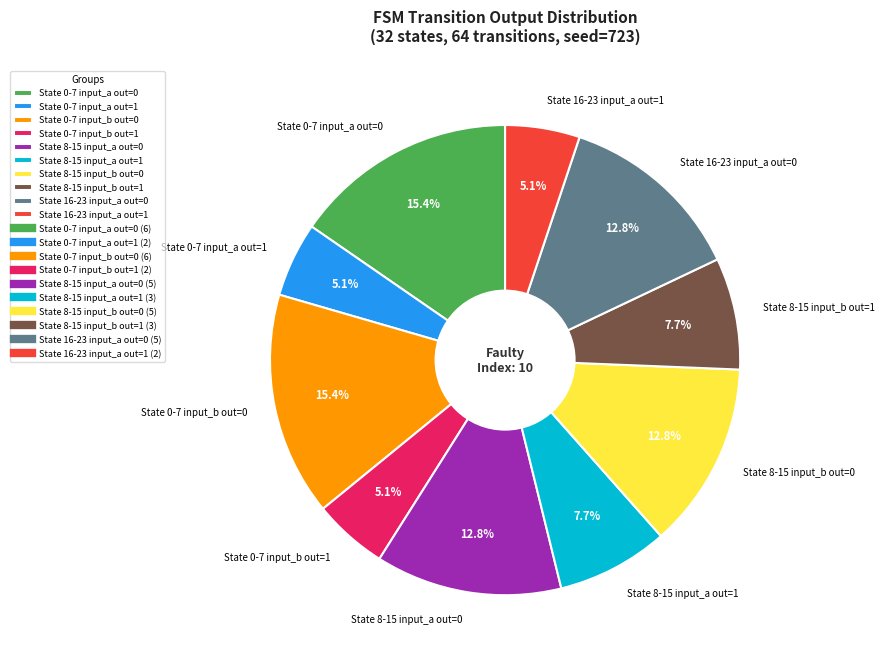

What is the ratio of the value at State 0-7 input_a out=0 to the value at State 8-15 input_a out=0?

1.2